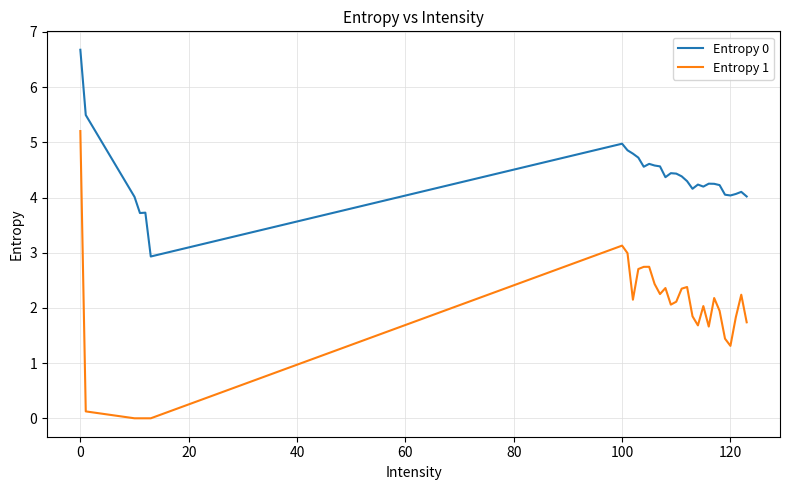

Which series has the largest total across all categories?

Entropy 0